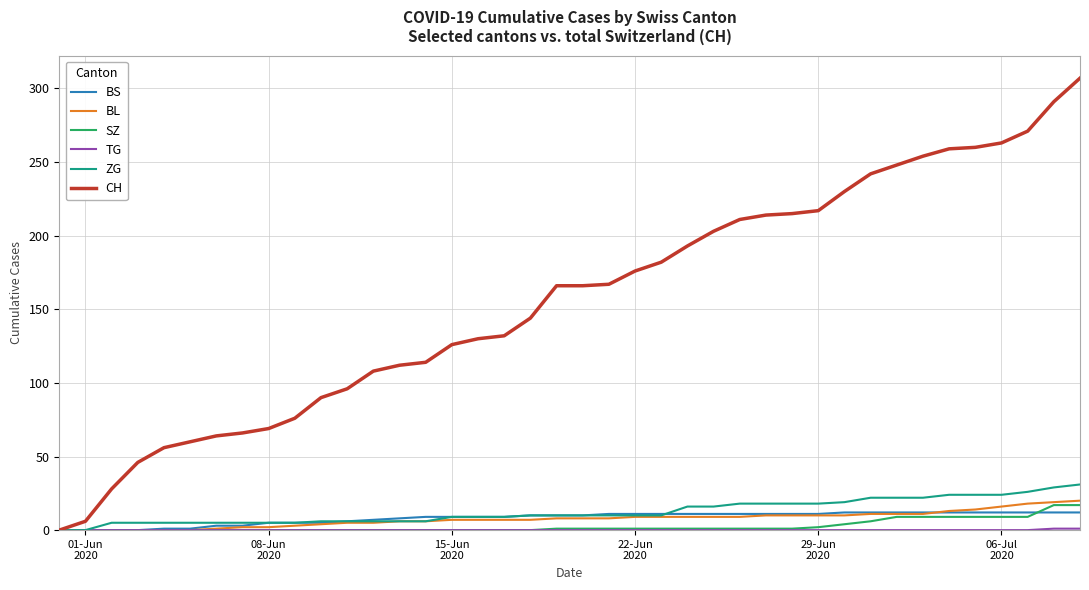

Is this an area chart (filled region under the line)?

No